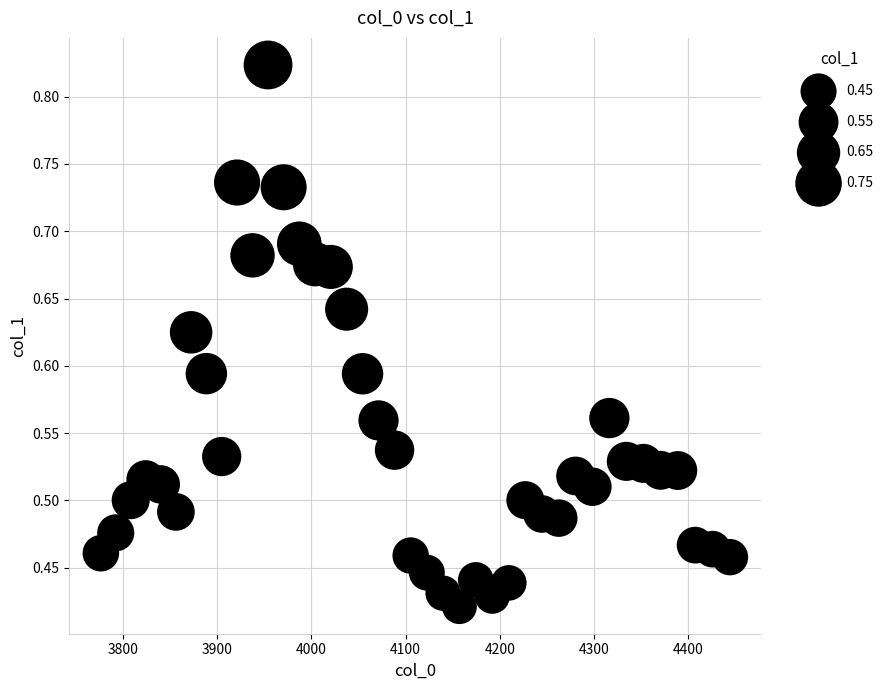

What is the range of X values (max minus min)?

667.4